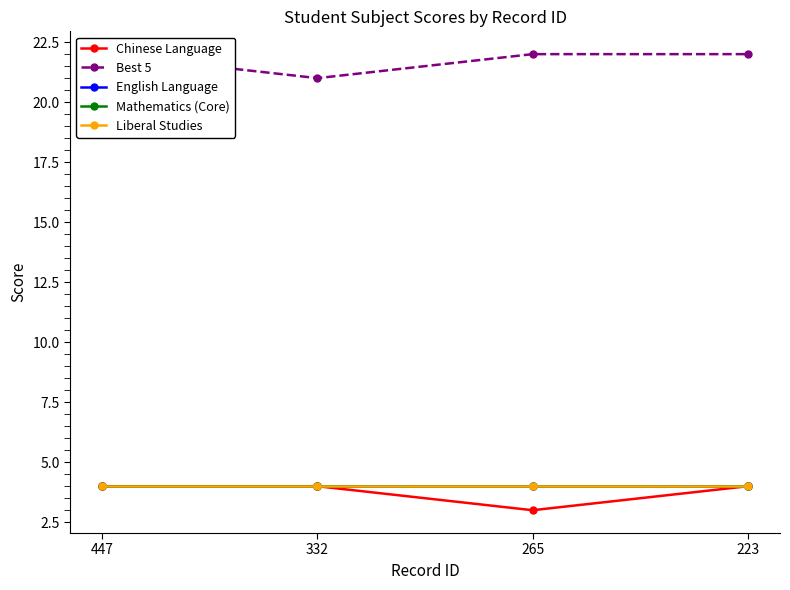

Which series has the largest total across all categories?

Best 5